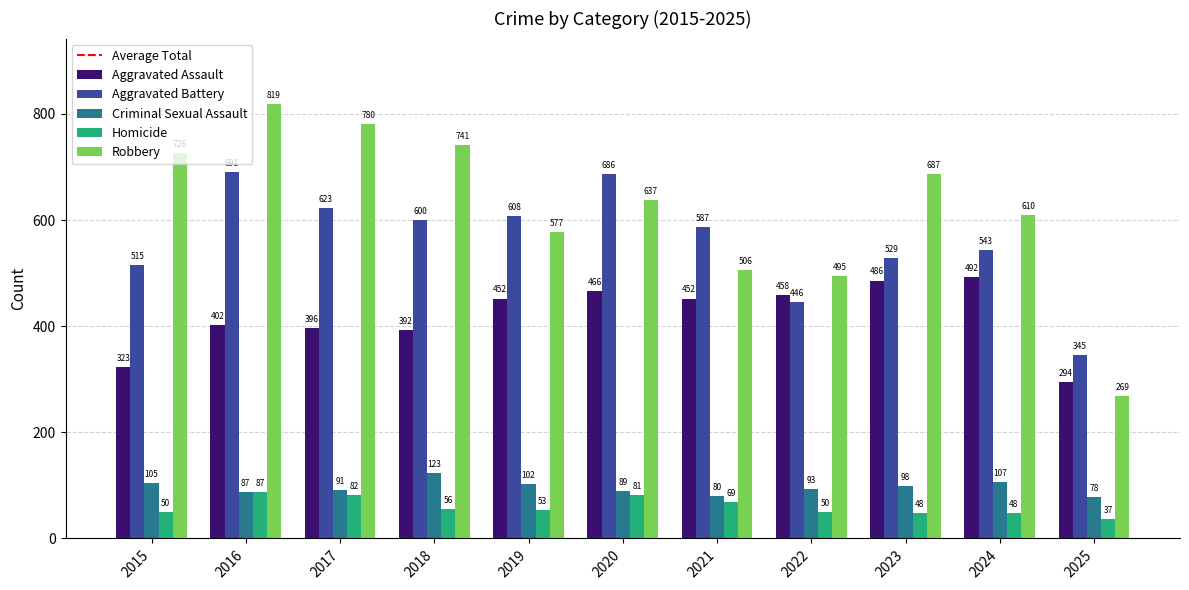

What is the spread (max minus min) of values at 2015?

676